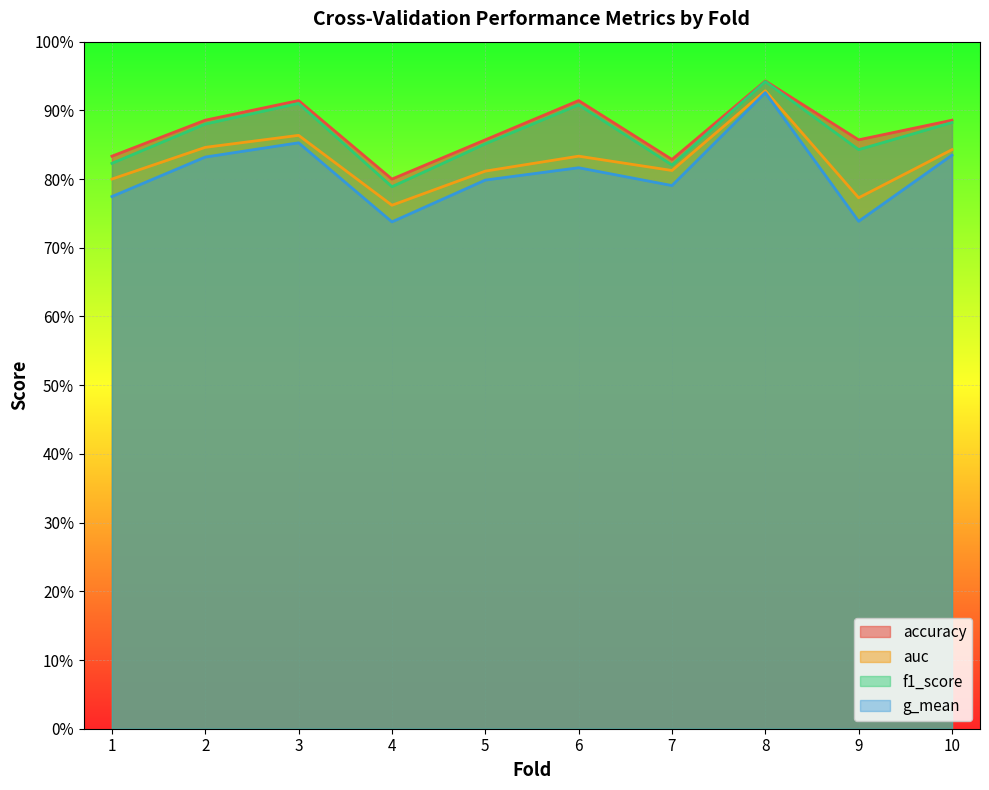

What are all the series names shown in the legend?

accuracy, auc, f1_score, g_mean